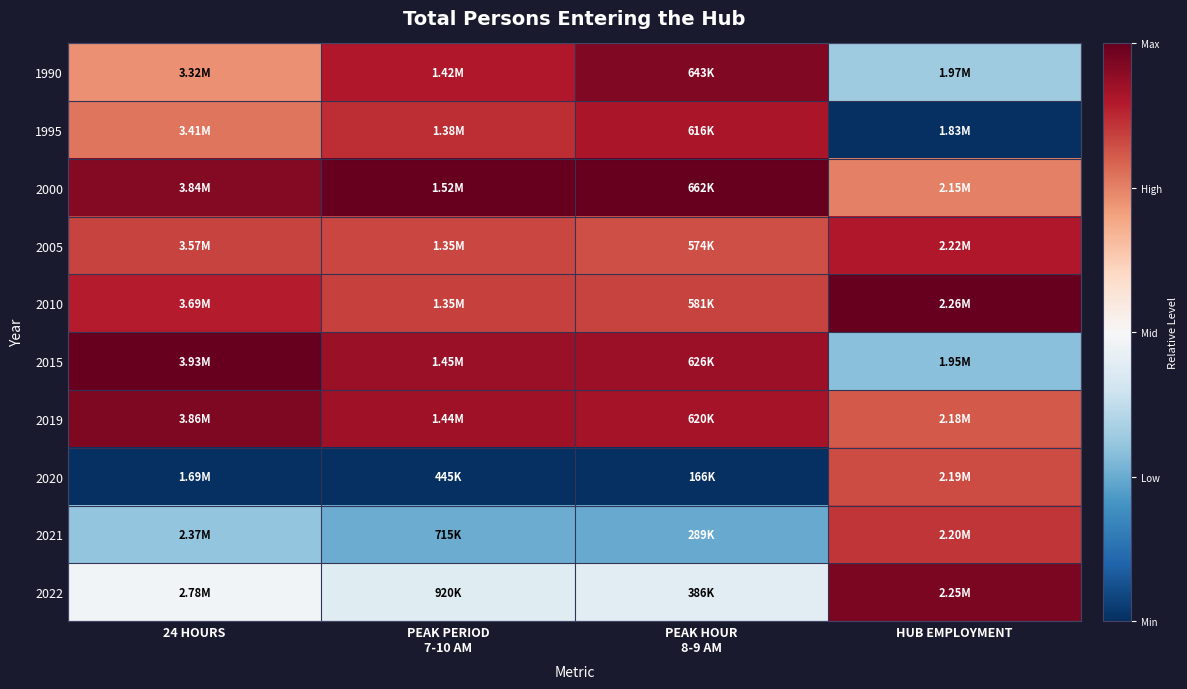

At HUB EMPLOYMENT, list the series in order from smallest to largest.

1995, 2015, 1990, 2000, 2019, 2020, 2021, 2005, 2022, 2010